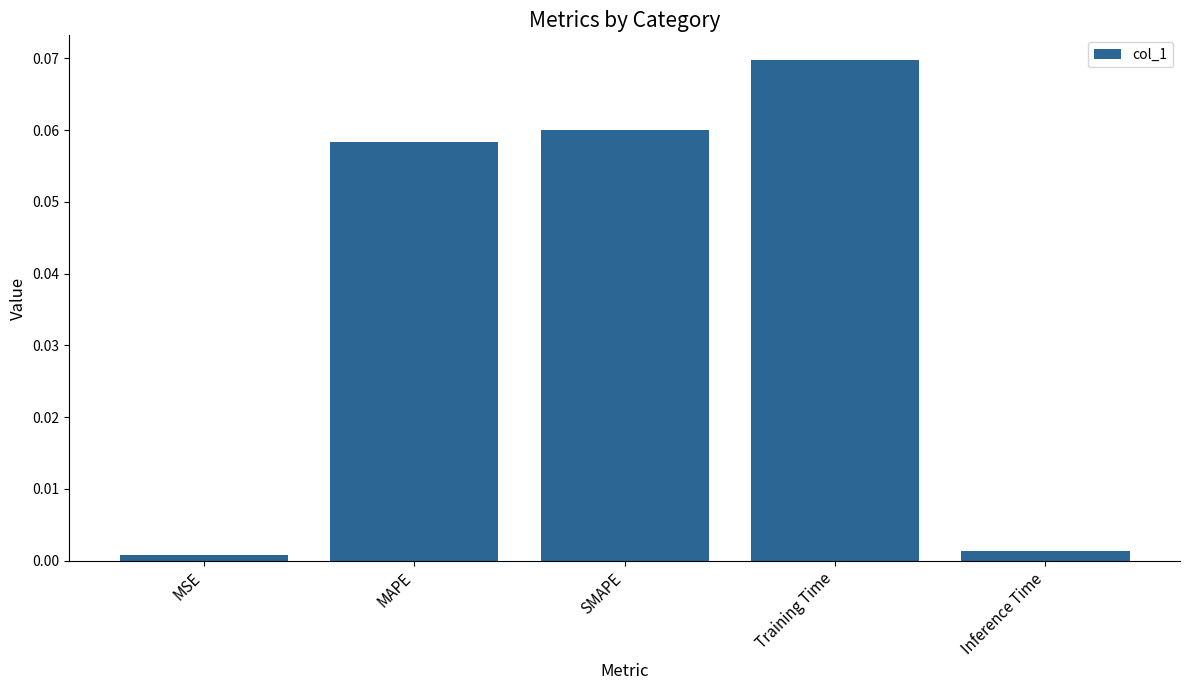

The chart shows a value of 0.0 at Training Time. True or false?

False